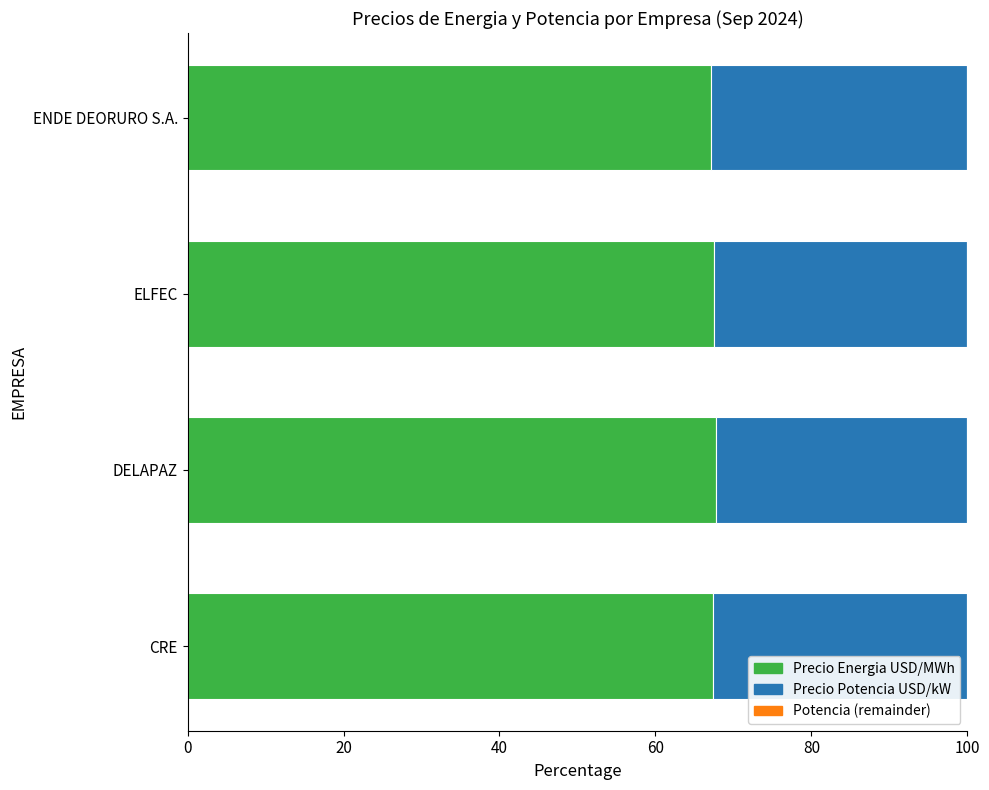

Is it true that Precio Energia USD/MWh equals 67.5 at ELFEC?

True